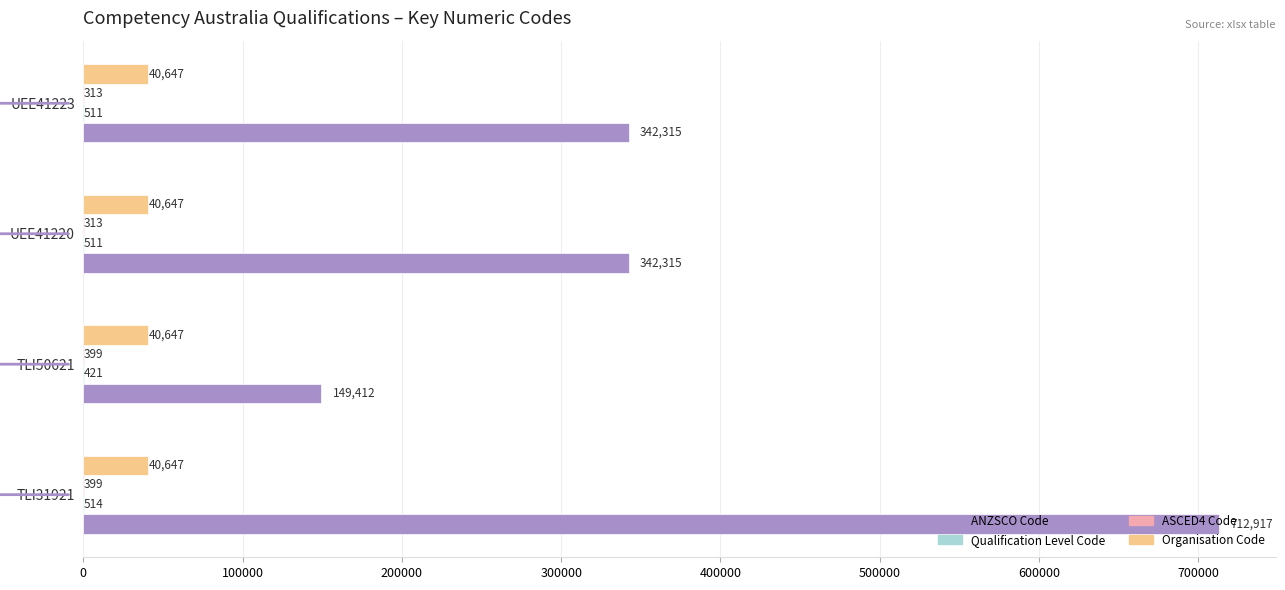

Count the number of categories in the chart.

4